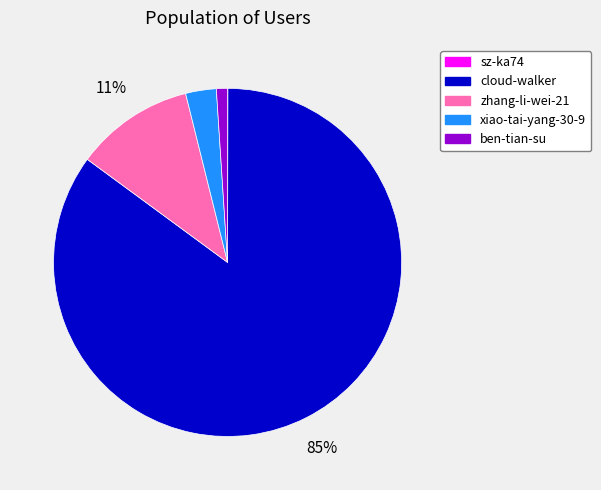

To the nearest percent, what is the average slice percentage?

20%